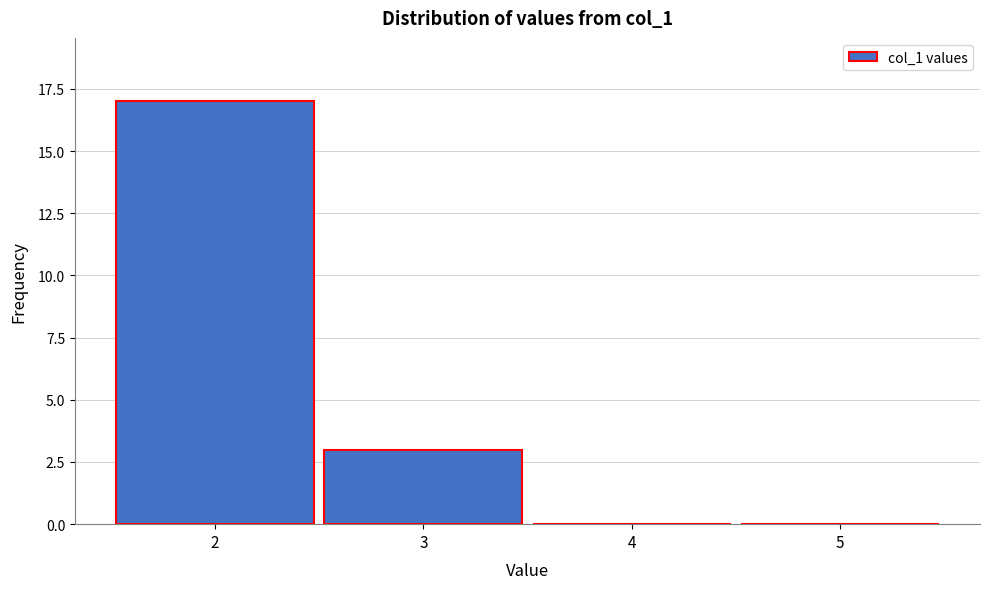

Reading left to right, transcribe this chart: for each bar, give the range it covers on the x-axis and its height. The values are not printed on the chart, so give them approximately, as read against the axis.

1.5 to 2.5: 17
2.5 to 3.5: 3
3.5 to 4.5: 0
4.5 to 5.5: 0